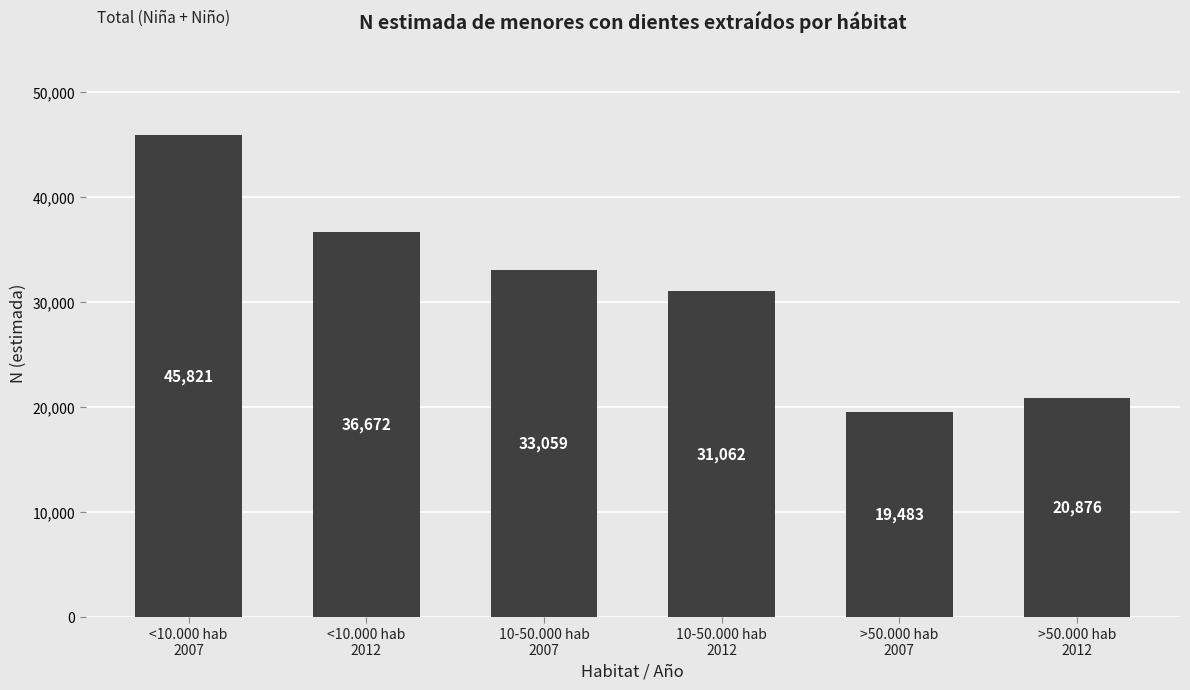

What is the value of the 2nd bar from the left?

36672